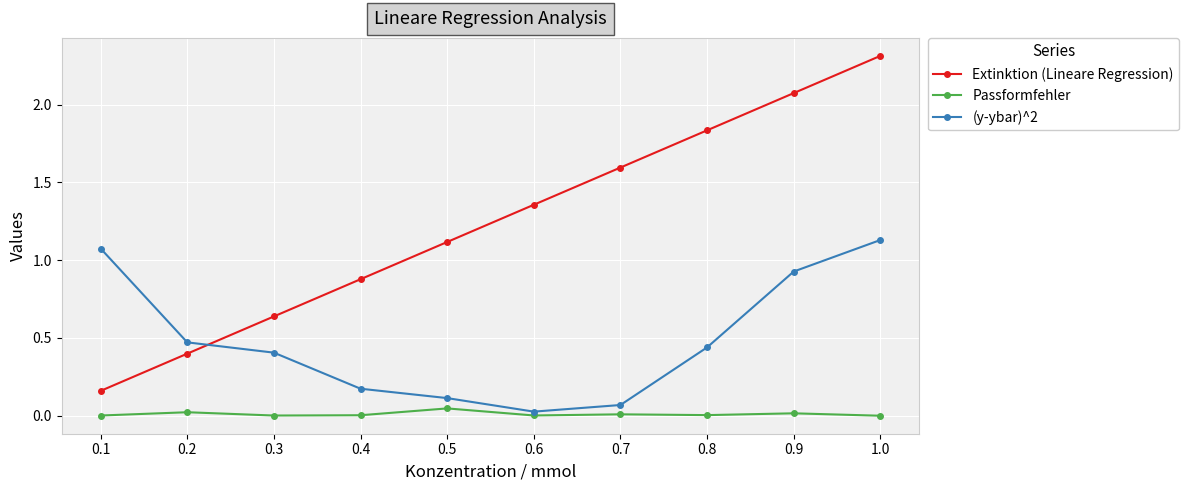

Rank the series by their average value, from highest to lowest.

Extinktion (Lineare Regression), (y-ybar)^2, Passformfehler